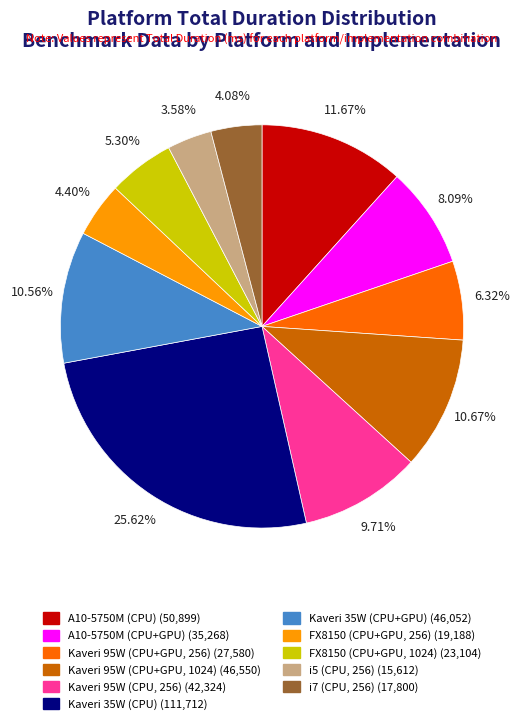

Which has a higher value, Kaveri 35W (CPU+GPU) or FX8150 (CPU+GPU, 1024)?

Kaveri 35W (CPU+GPU)